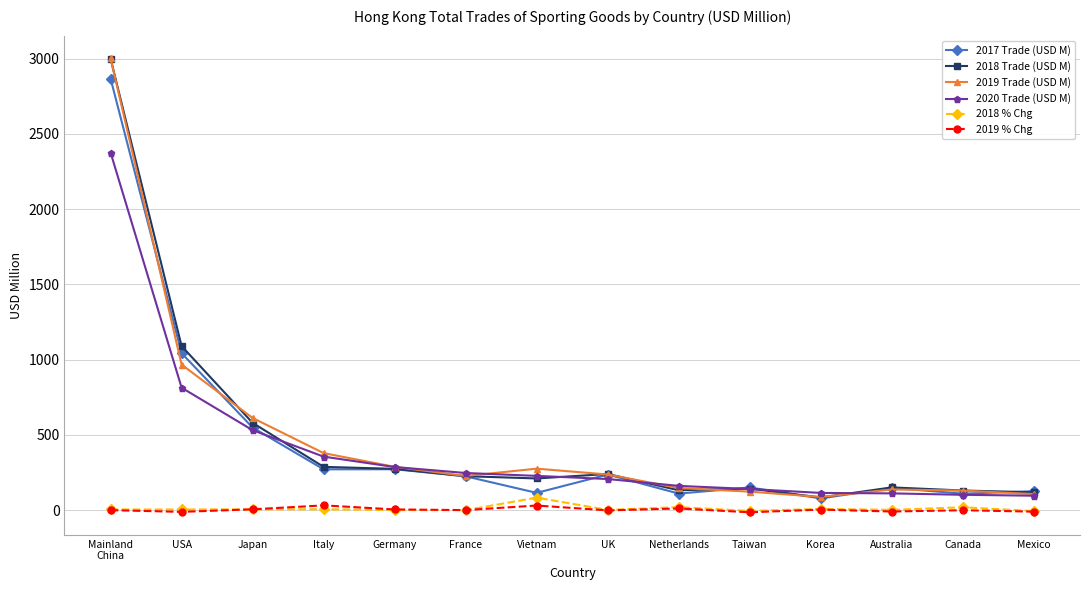

At which label does 2017 Trade (USD M) reach its minimum?

Korea